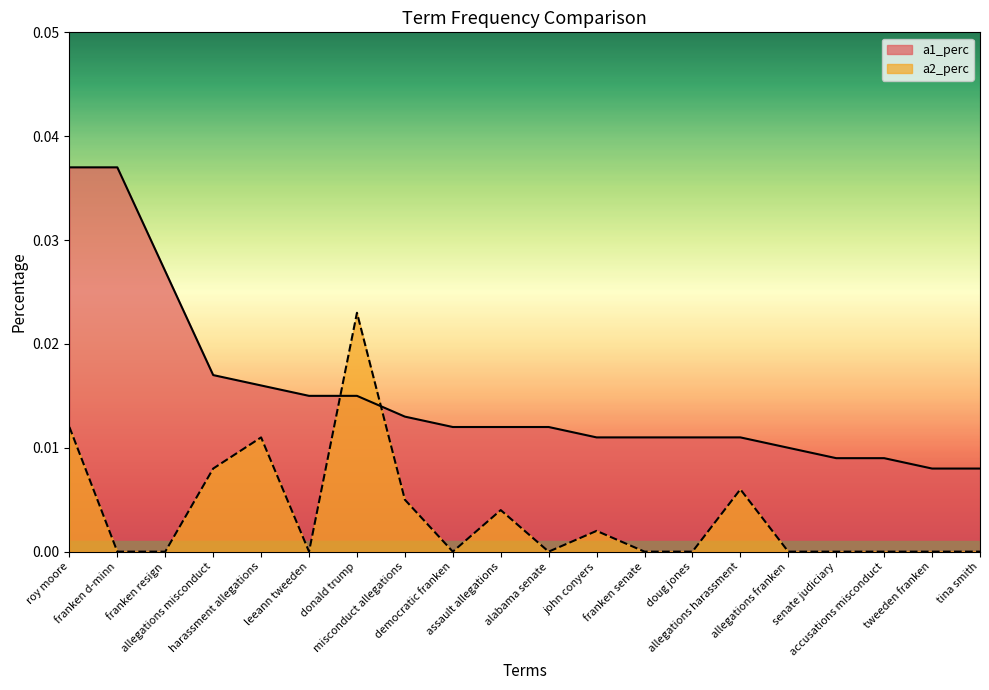

Is it true that a2_perc equals 0.0 at donald trump?

True